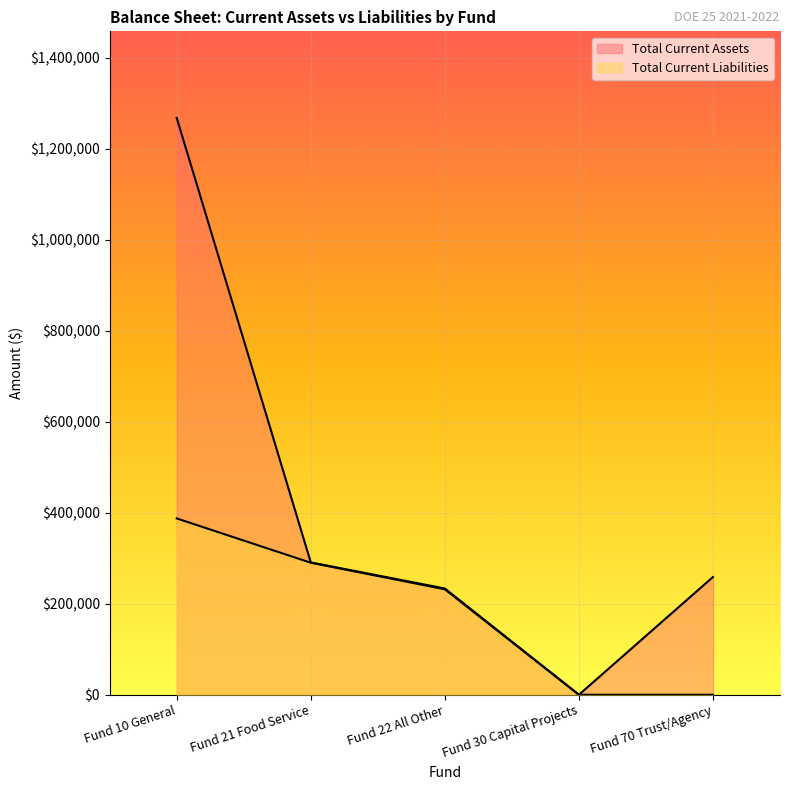

Count the number of categories in the chart.

5